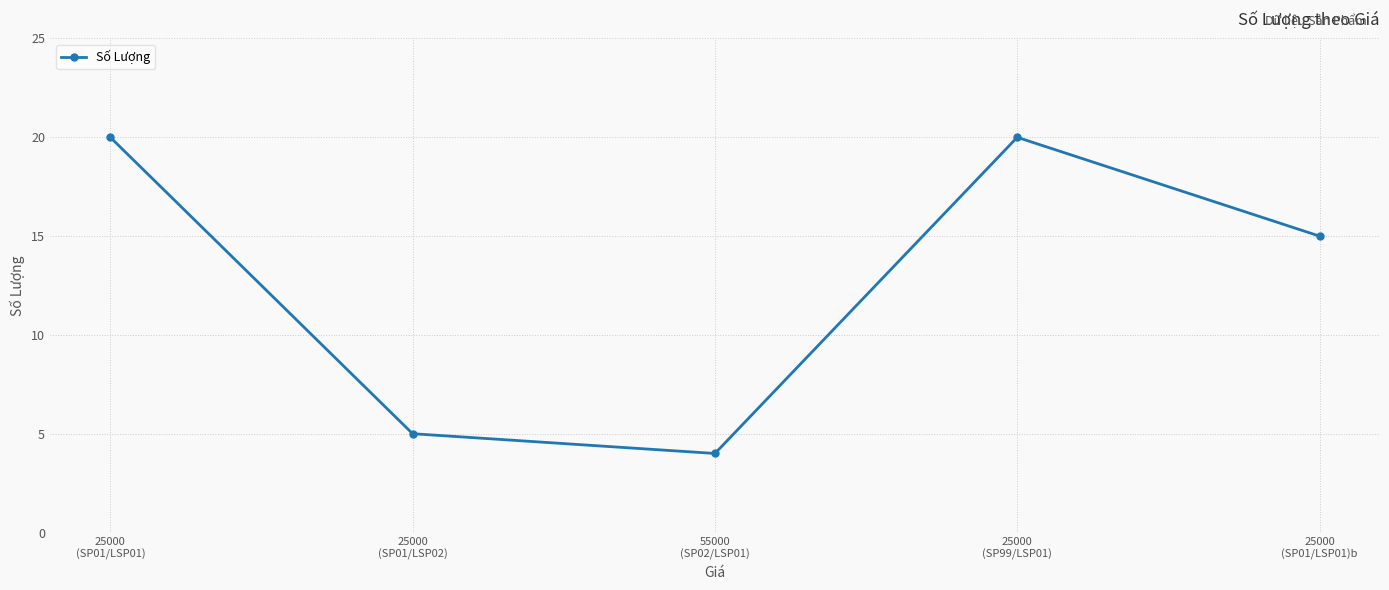

How many points are higher than both their immediate neighbors (excluding endpoints)?

1